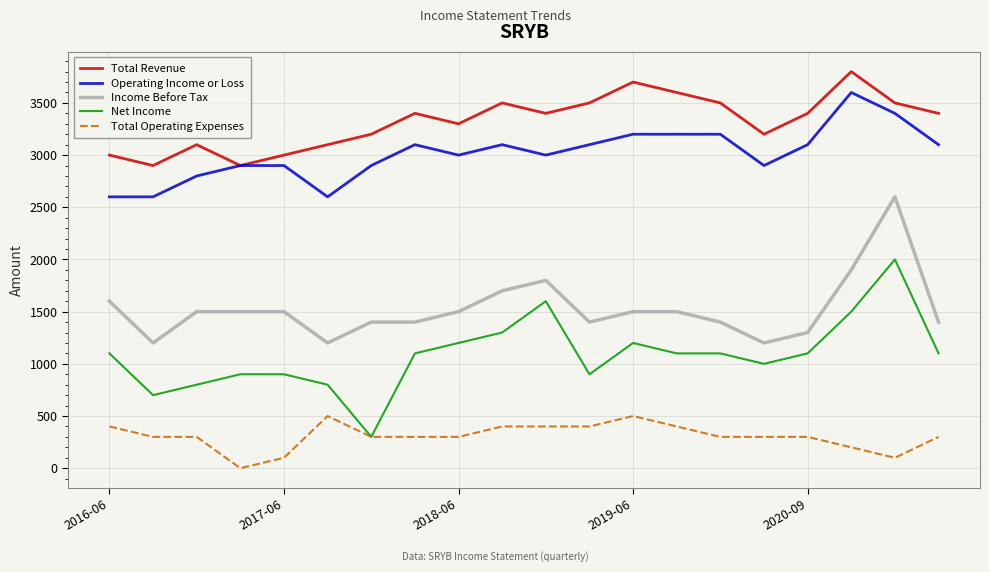

True or false: Total Revenue and Net Income intersect in this chart.

False